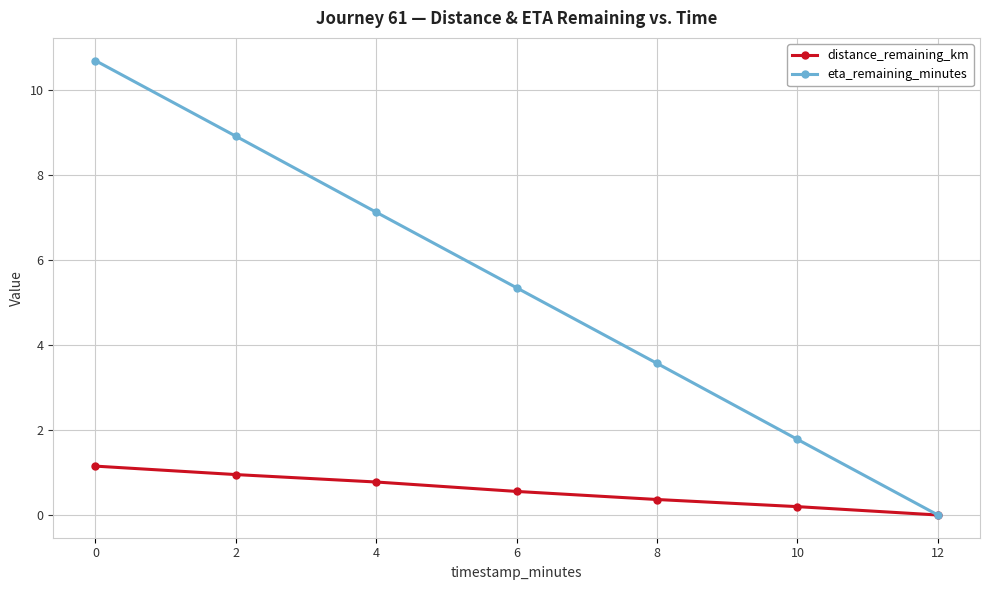

What is the difference between the second highest and second lowest values in the distance_remaining_km series?

0.8